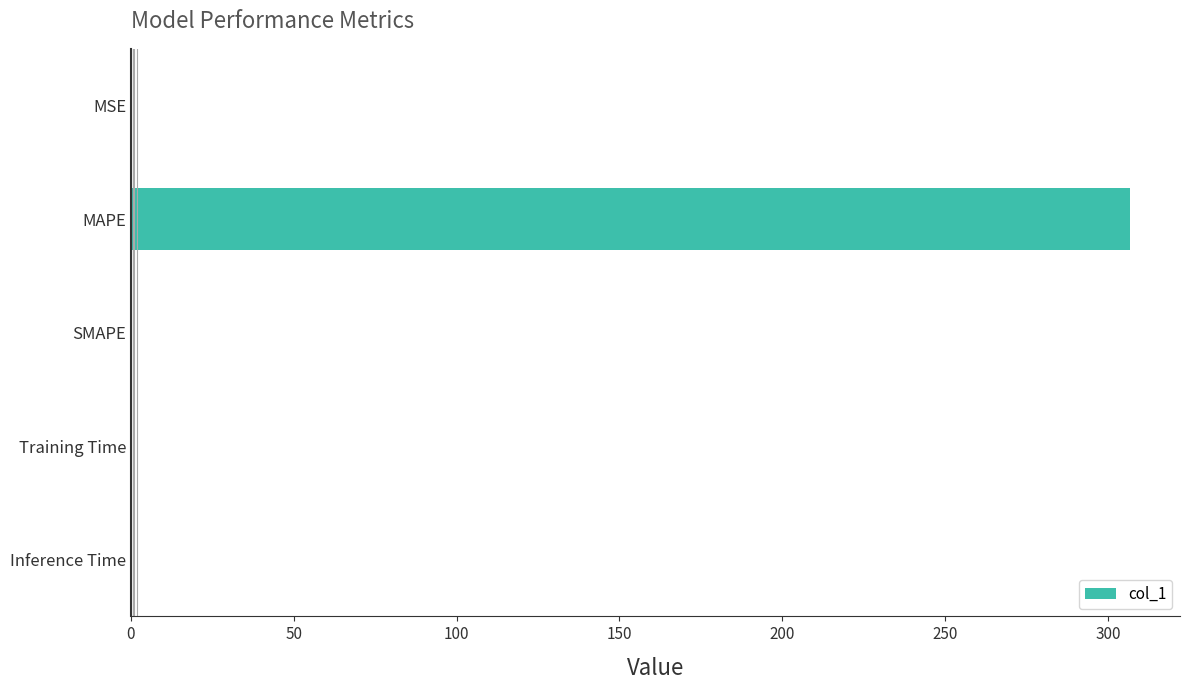

True or false: the data shows 0.0 at Inference Time.

True